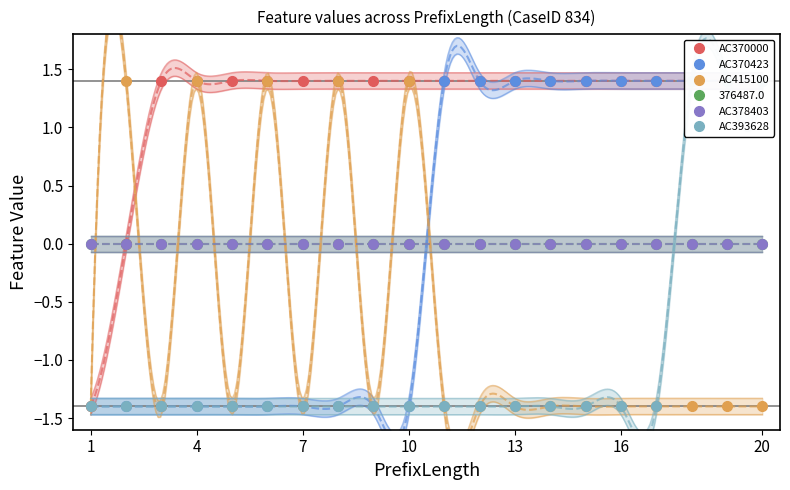

True or false: AC393628 has a value of -1.4 at 13.

True